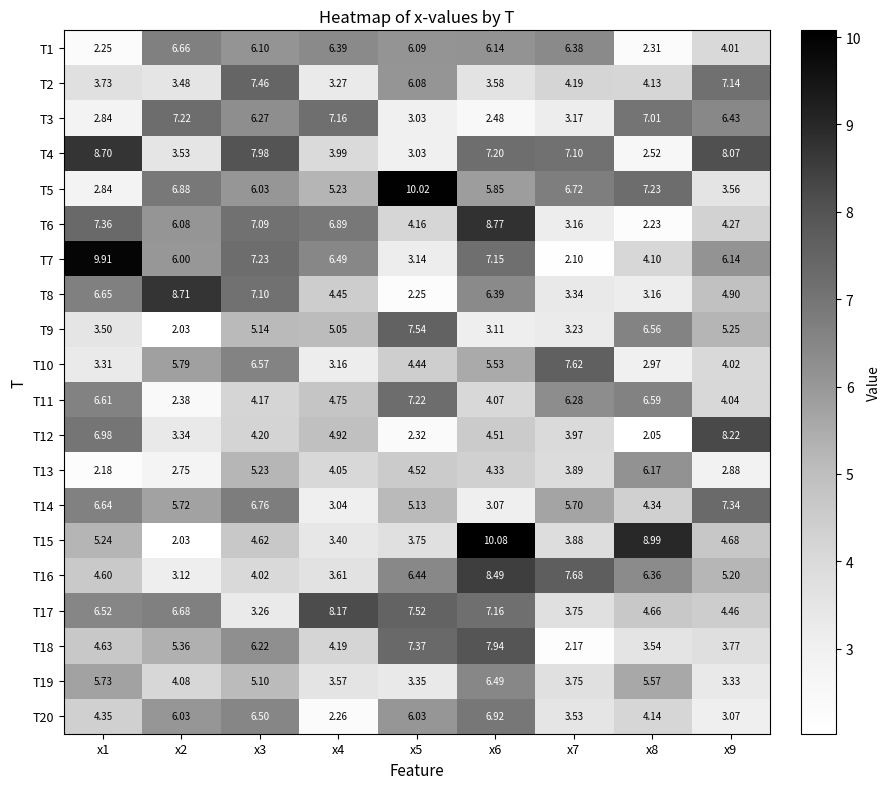

Is the value of T6 at x9 greater than the value of T18 at x1?

No